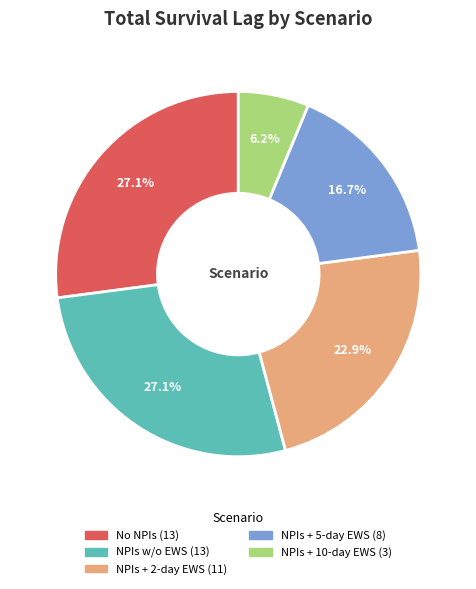

How many slices are in this pie chart?

5